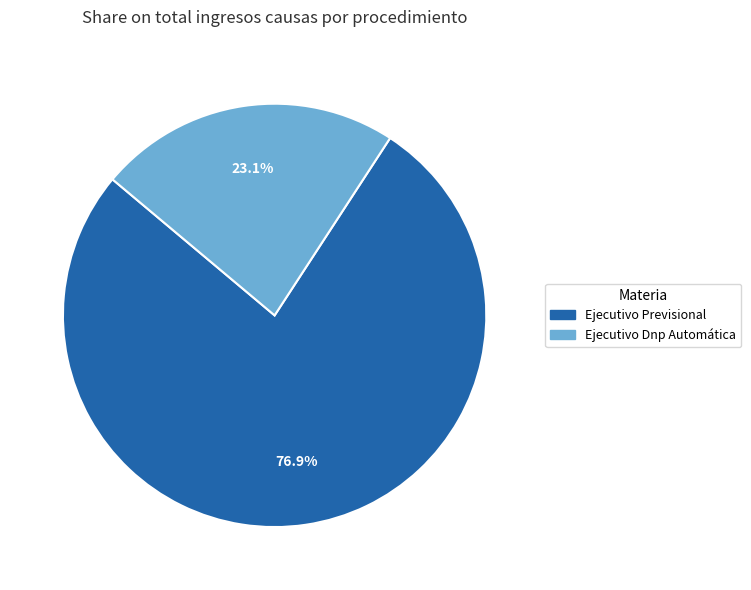

Rank the categories by value from lowest to highest.

Ejecutivo Dnp Automática, Ejecutivo Previsional